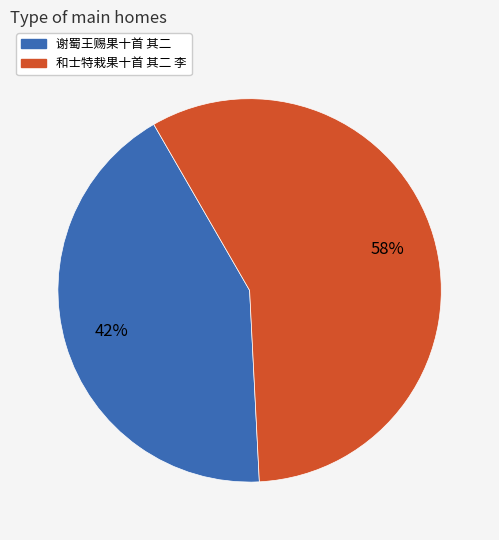

What is the largest slice in the pie chart?

和士特栽果十首 其二 李